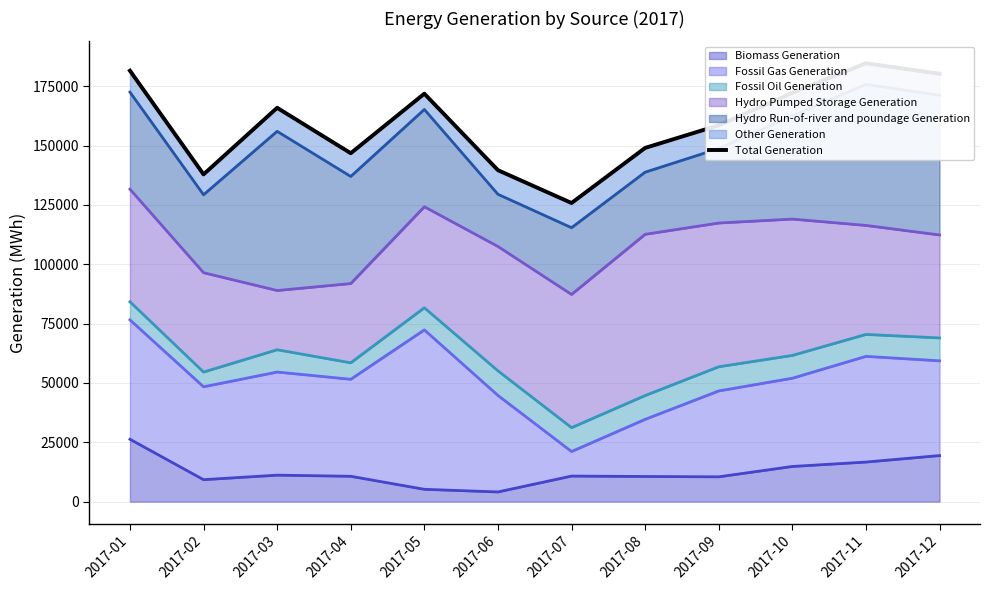

What is the maximum value shown in the chart?

184685